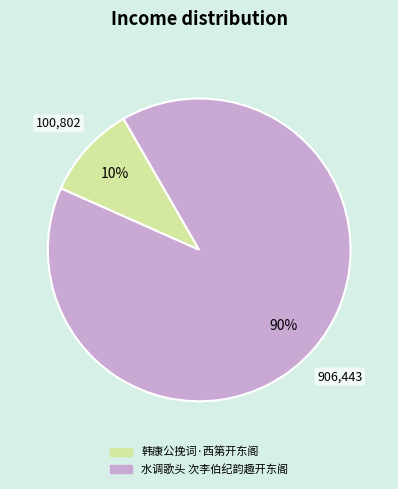

Is it true that 水调歌头 次李伯纪韵趣开东阁 is 90% of the pie?

True